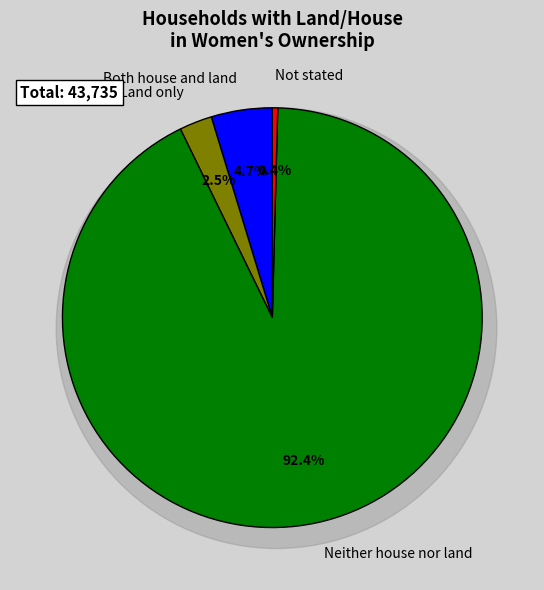

True or false: Land only accounts for 3% of the total.

True